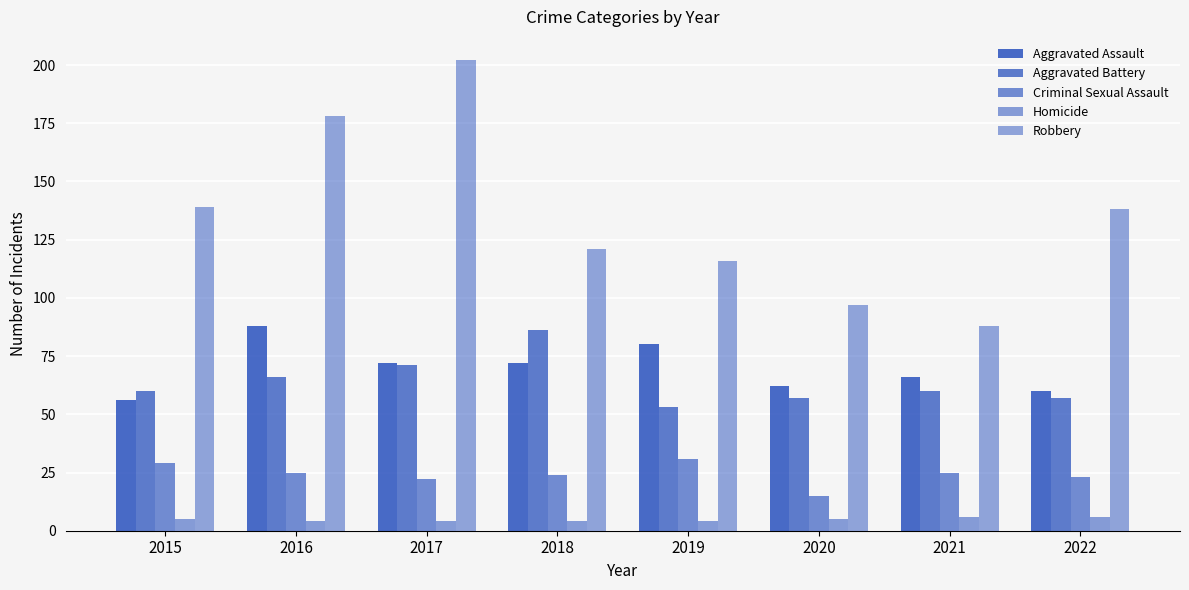

Is it true that Robbery equals 118 at 2021?

False